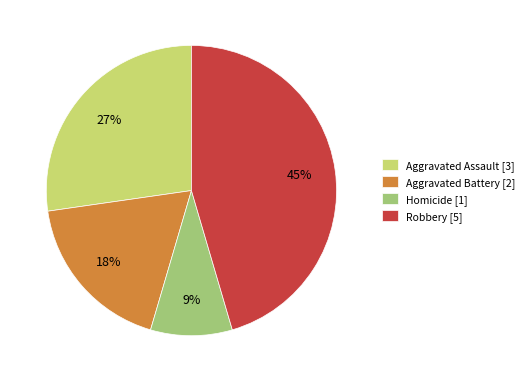

Rank the categories by value from lowest to highest.

Homicide [1], Aggravated Battery [2], Aggravated Assault [3], Robbery [5]